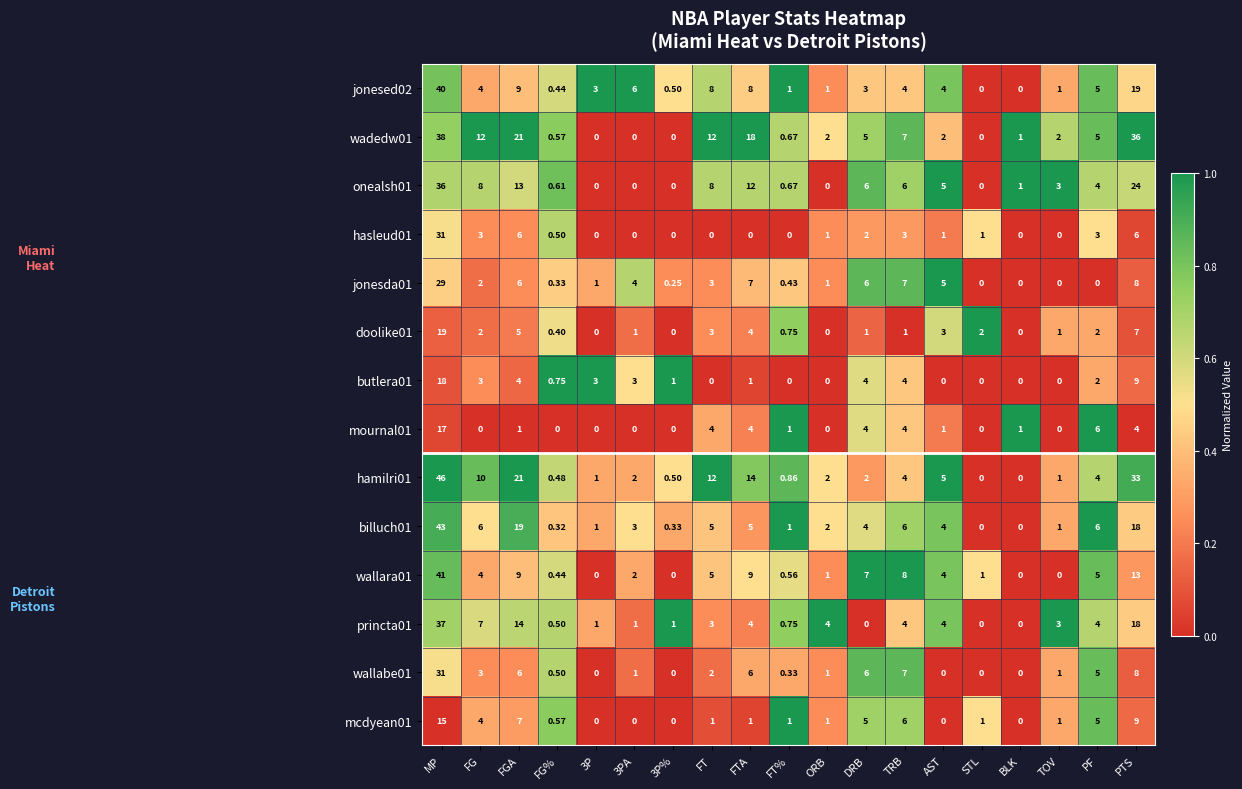

At which label does doolike01 first exceed 1?

MP